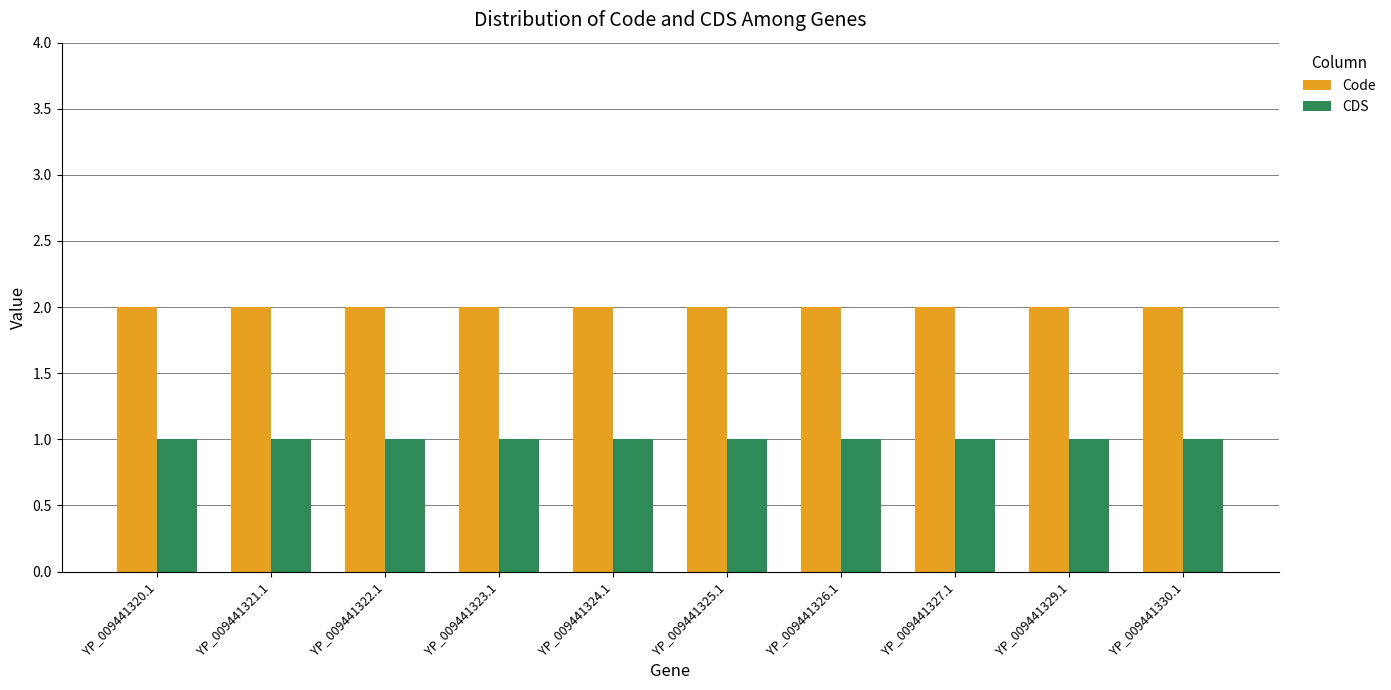

Which series has the largest total across all categories?

Code